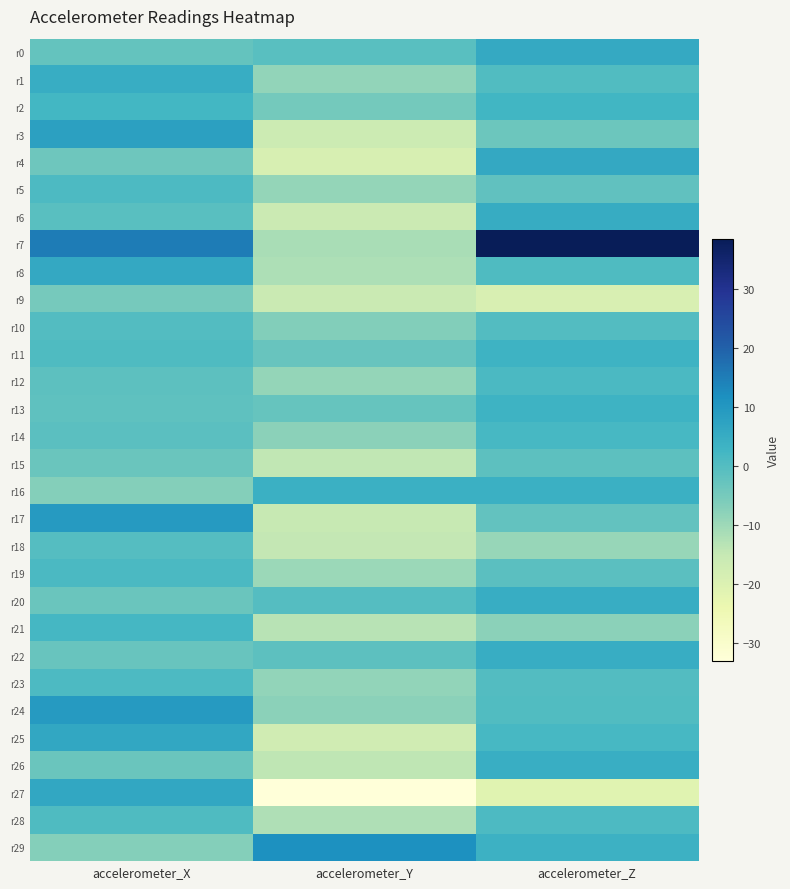

List the series in order of their peak value, lowest first.

r9, r15, r18, r10, r28, r23, r5, r19, r12, r14, r21, r2, r13, r11, r16, r26, r22, r1, r20, r6, r0, r4, r8, r27, r25, r3, r17, r24, r29, r7